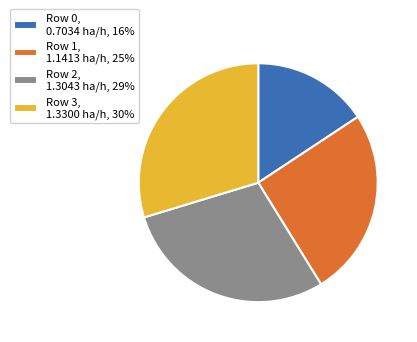

Do Row 1, 1.1413 ha/h, 25% and Row 3, 1.3300 ha/h, 30% together represent more than half of the pie?

Yes